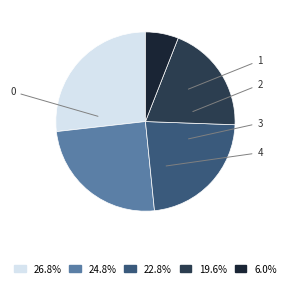

What percentage is NOT represented by 1?

75.2%